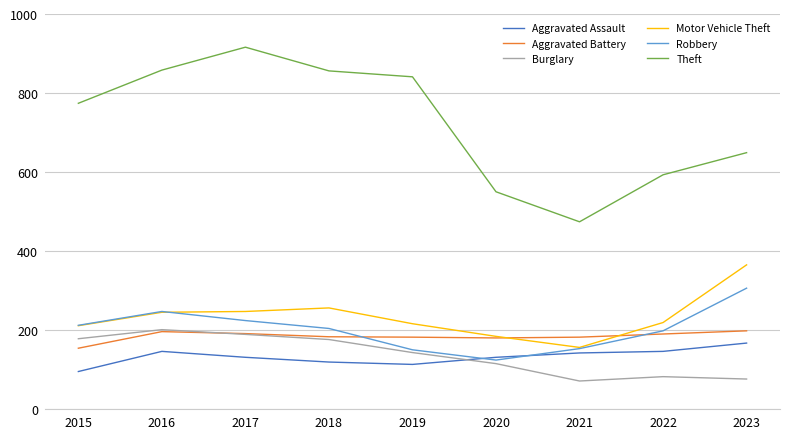

Where is the first local maximum for Theft?

2017